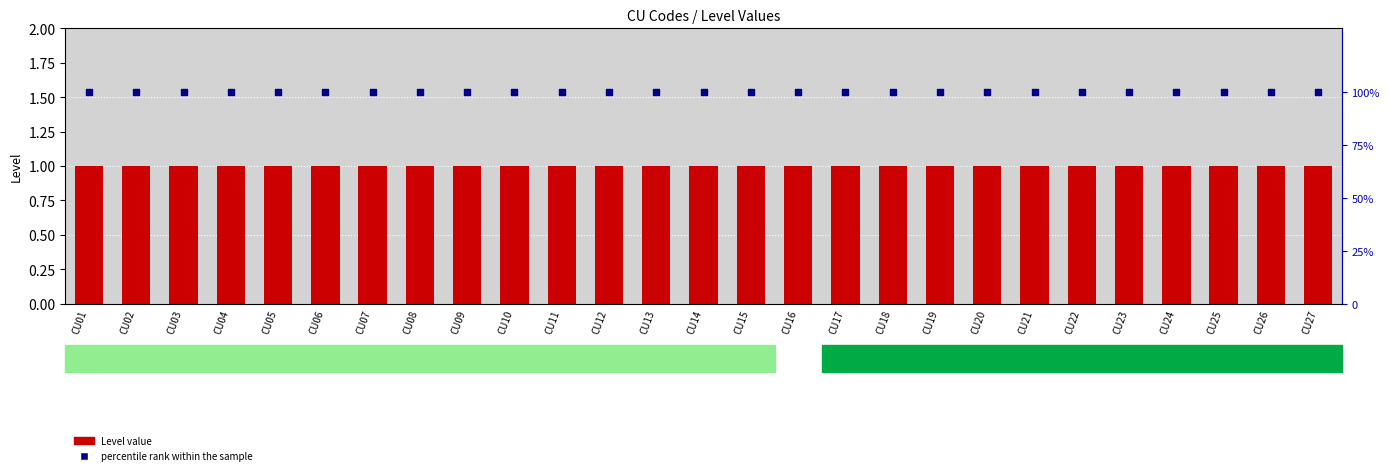

Is the value of percentile rank within the sample at CU10 greater than the value of Level at CU10?

Yes